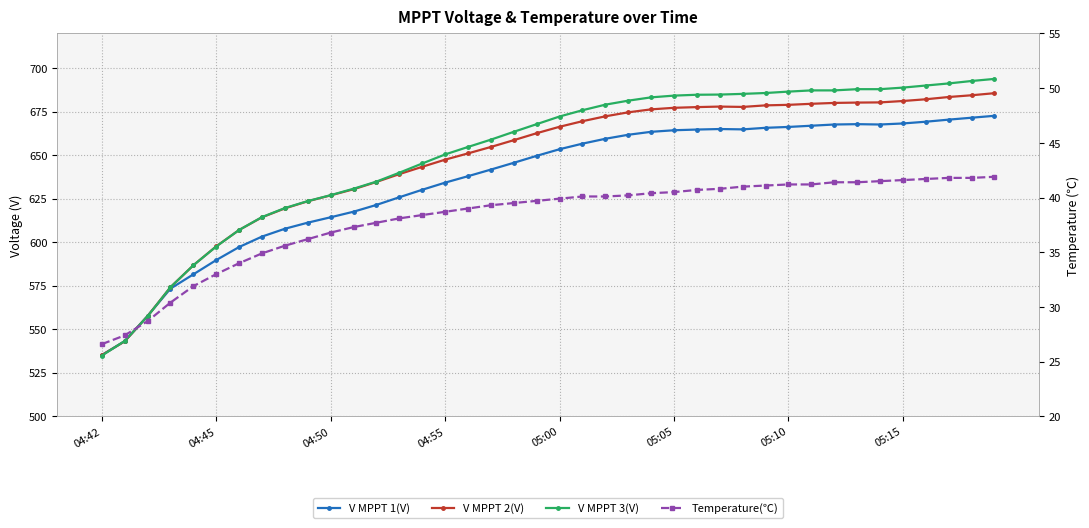

Which series has the largest total across all categories?

V MPPT 3(V)